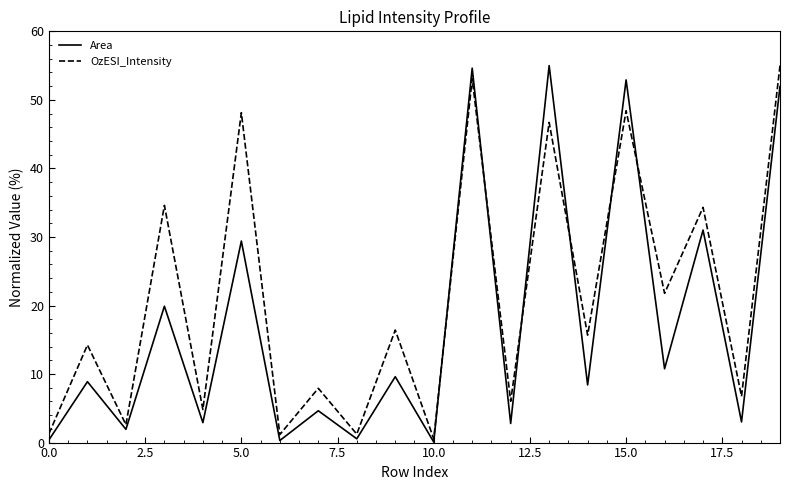

List the series in order of their overall mean, highest first.

OzESI_Intensity, Area